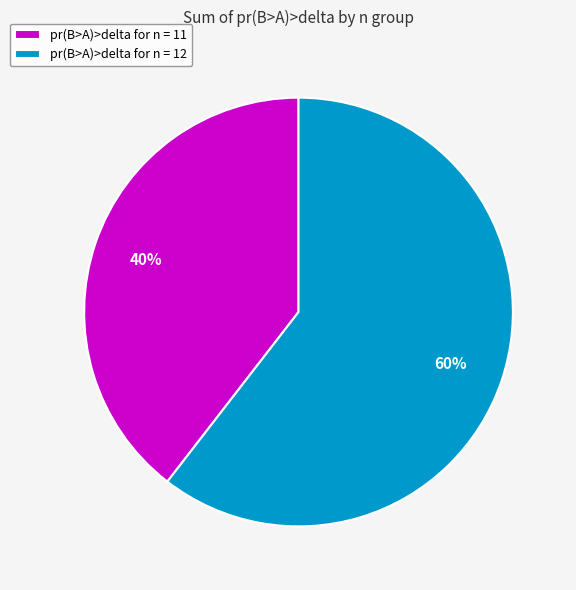

Count the number of slices in the pie.

2